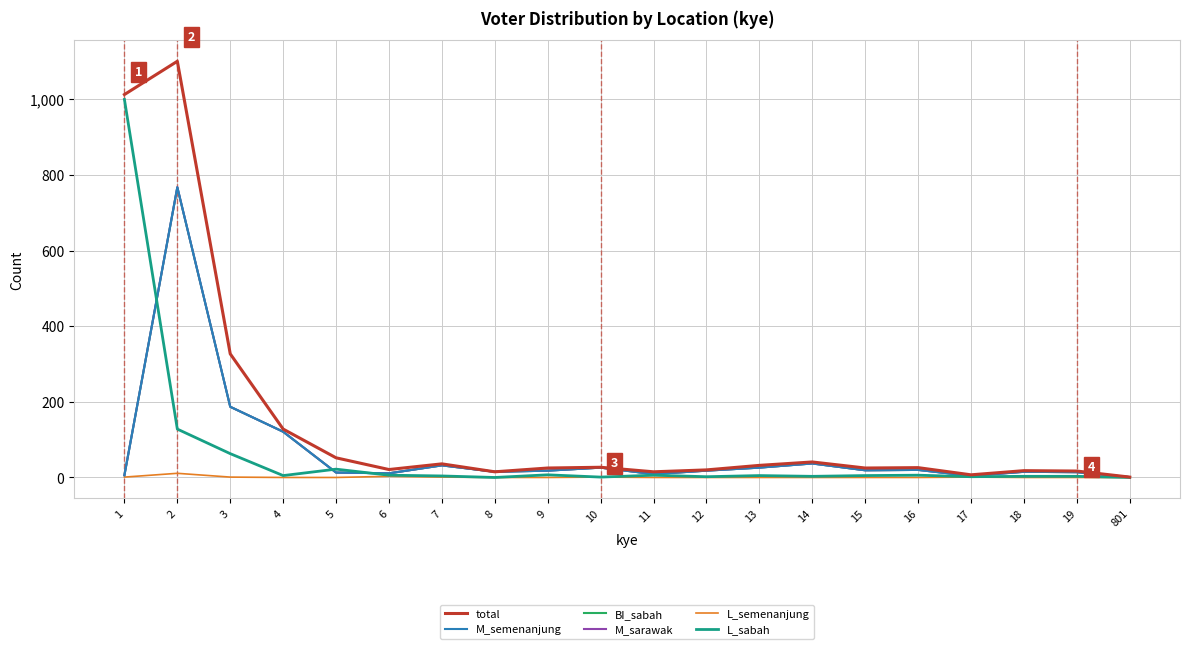

Is this an area chart (filled region under the line)?

No